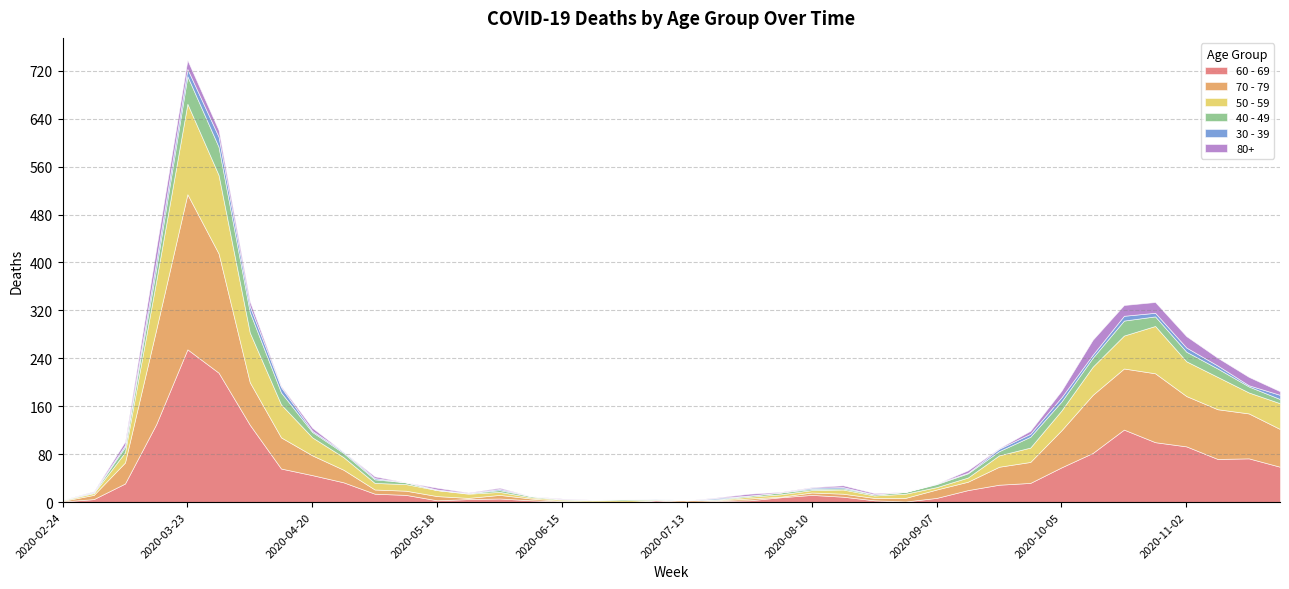

How many times do 70 - 79 and 40 - 49 cross each other?

3